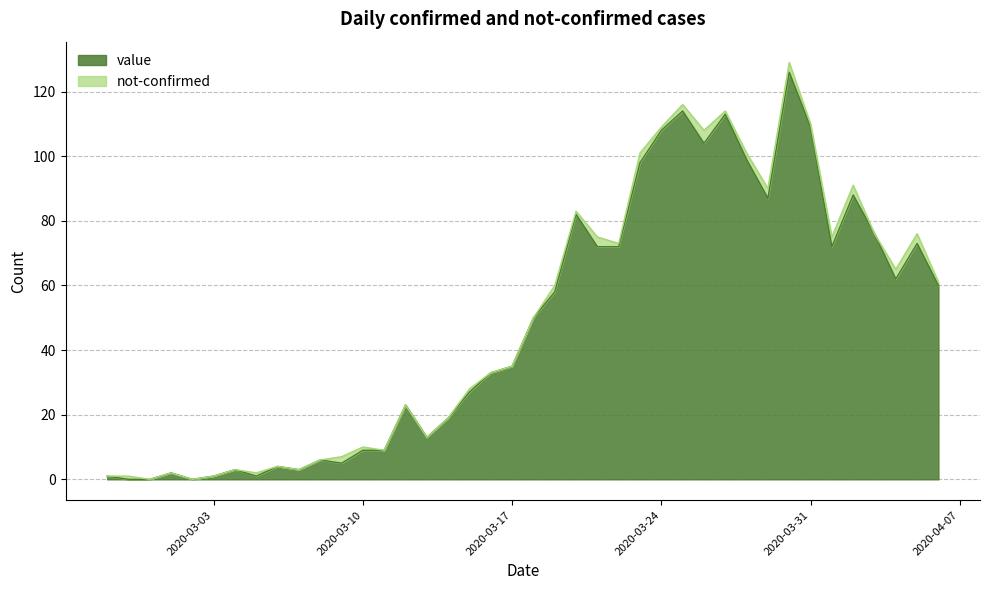

What is the greatest value displayed?

126